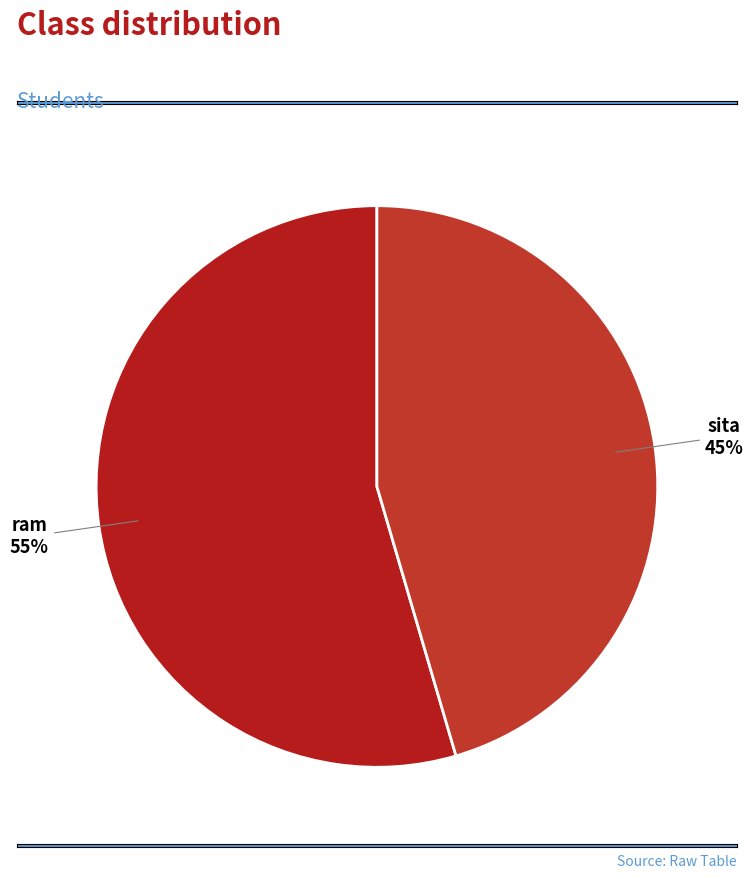

What percentage is the ram slice, to the nearest percent?

55%